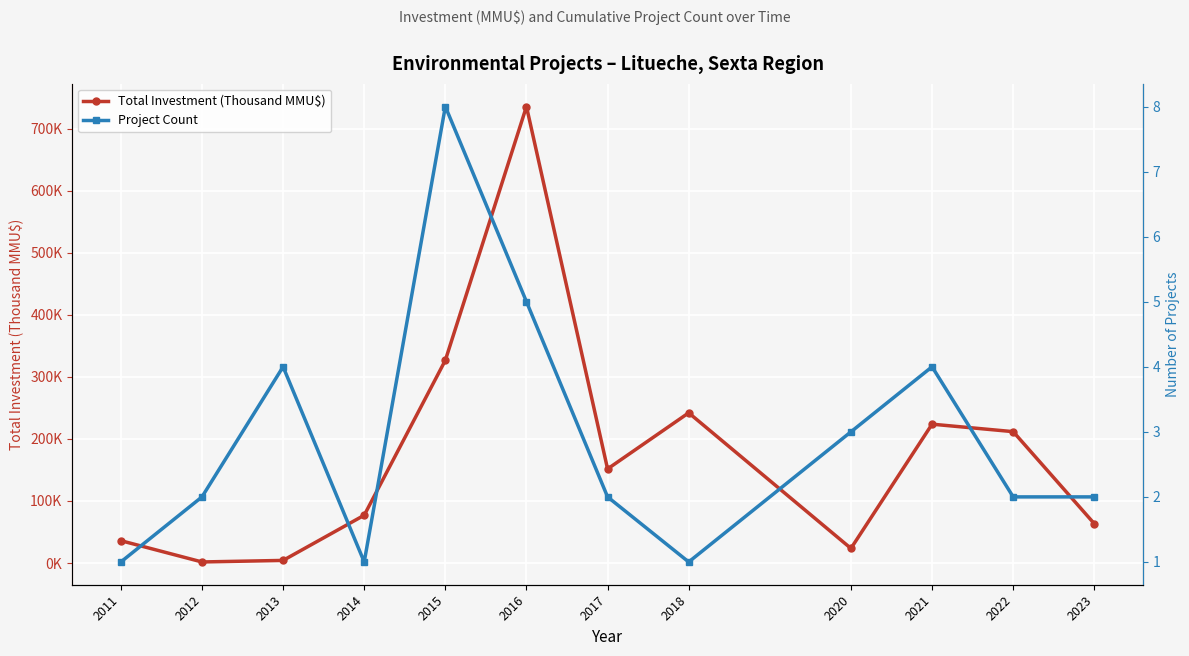

What is the difference between the highest and lowest values at 2011?

35.0